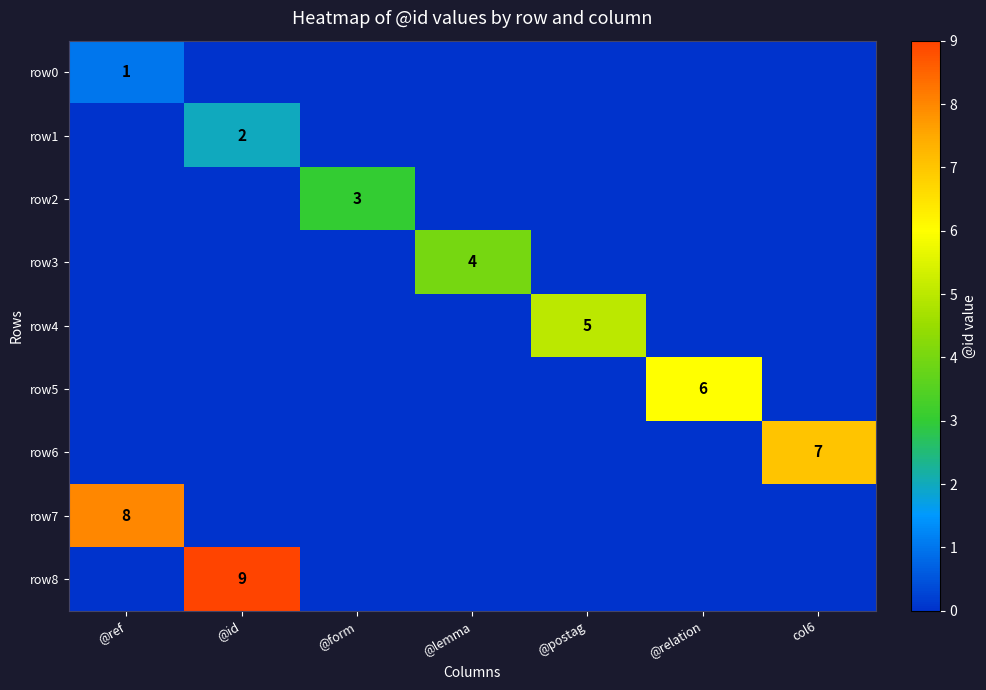

The value of row5 at @relation is 6. True or false?

True